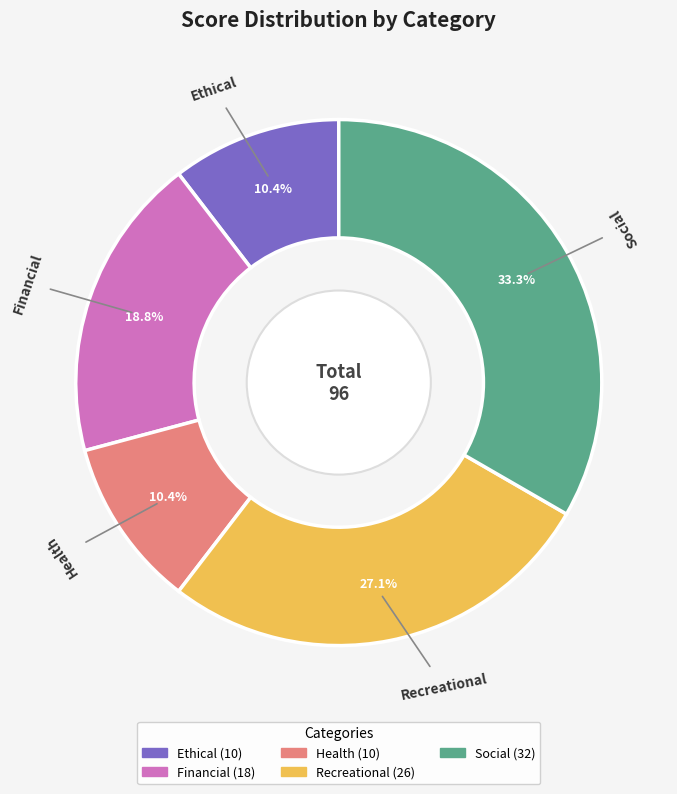

Does any single category account for the majority?

No